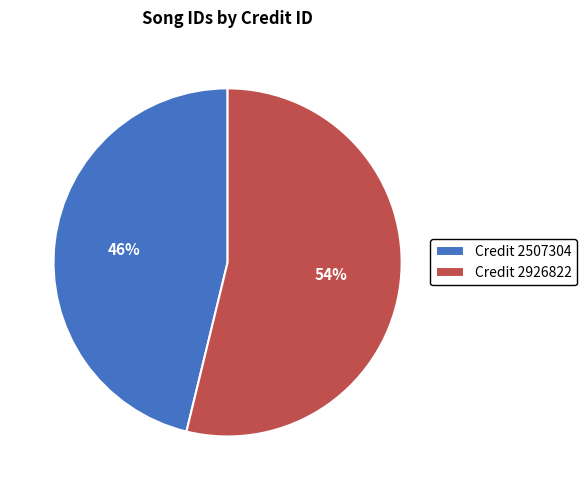

To the nearest percent, what percentage of the pie is Credit 2507304?

46%